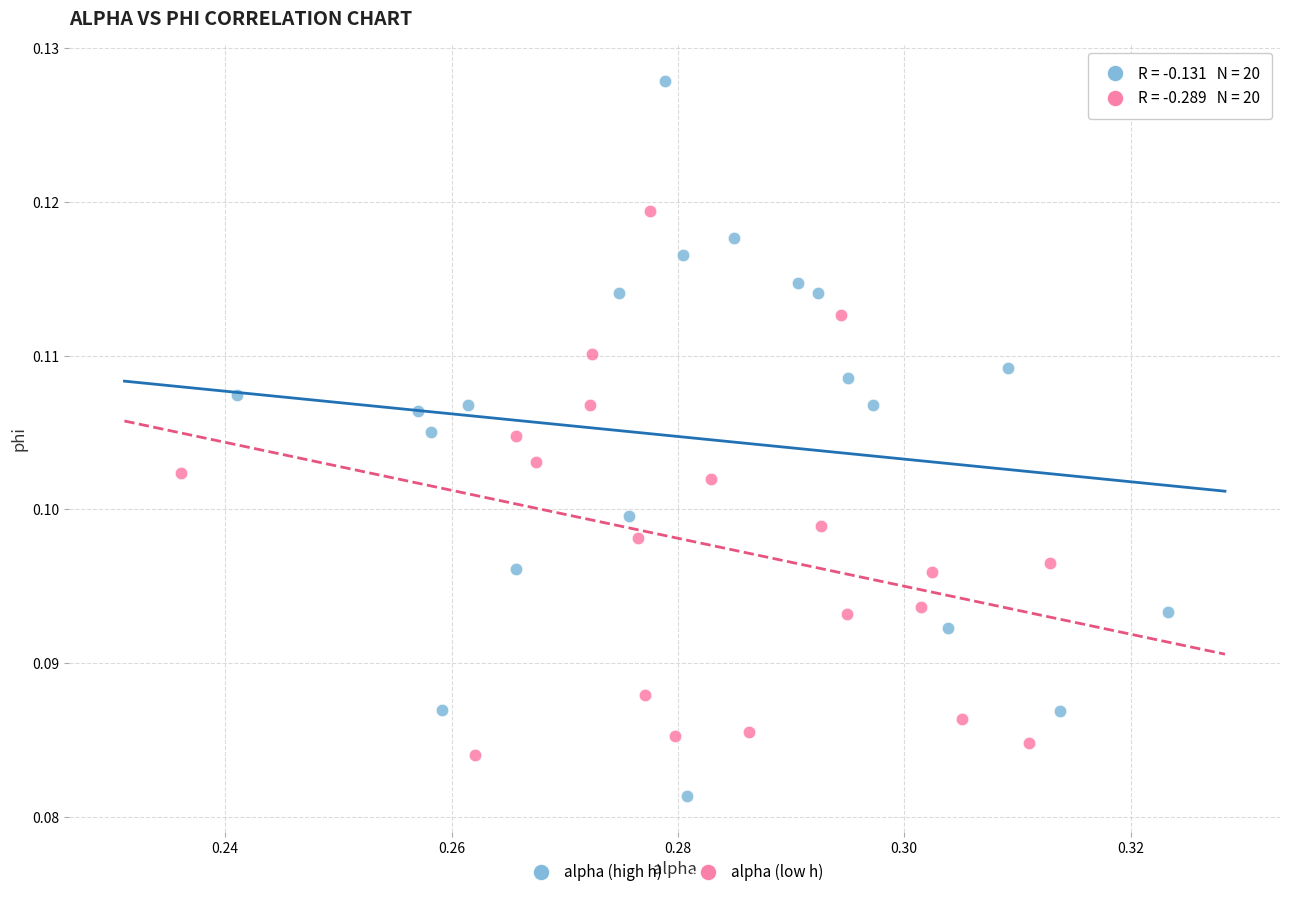

Which series contains the highest Y value?

alpha (high h)